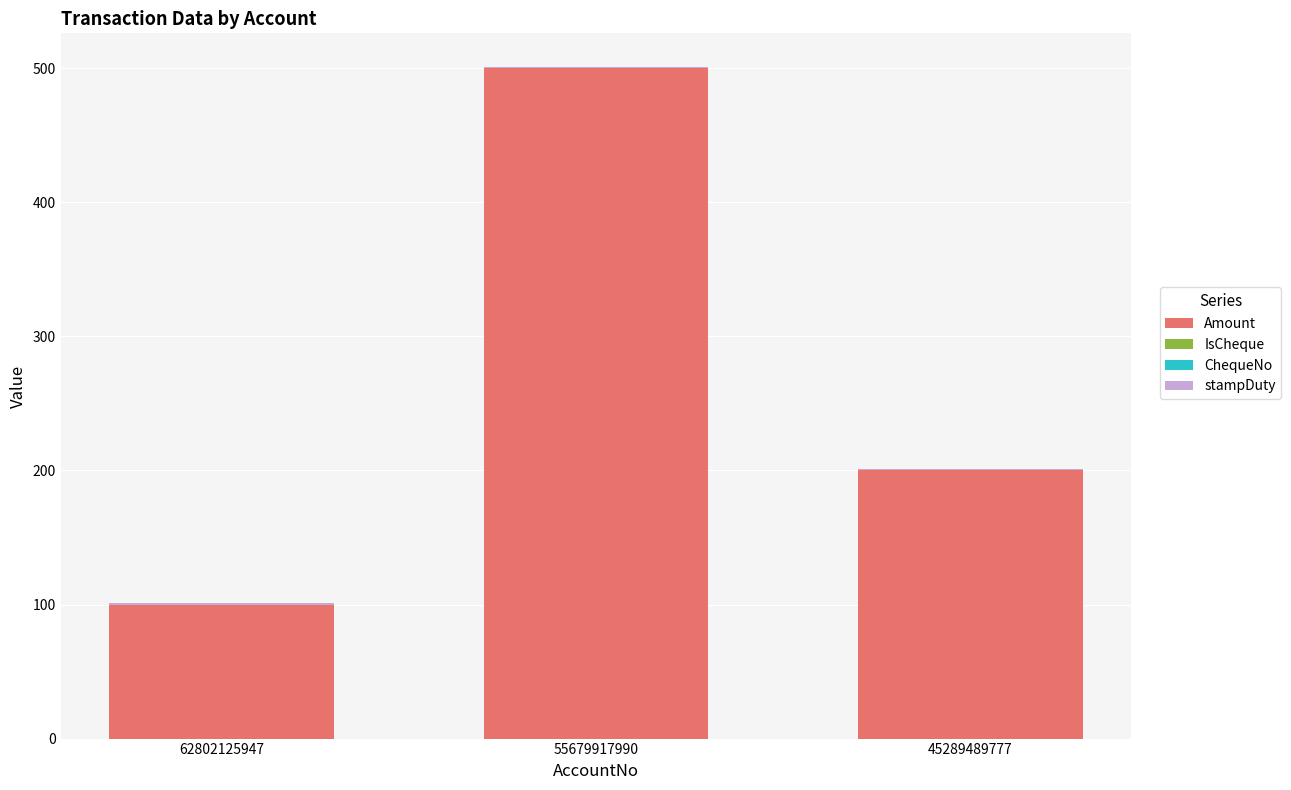

At which label does Amount reach its peak?

55679917990